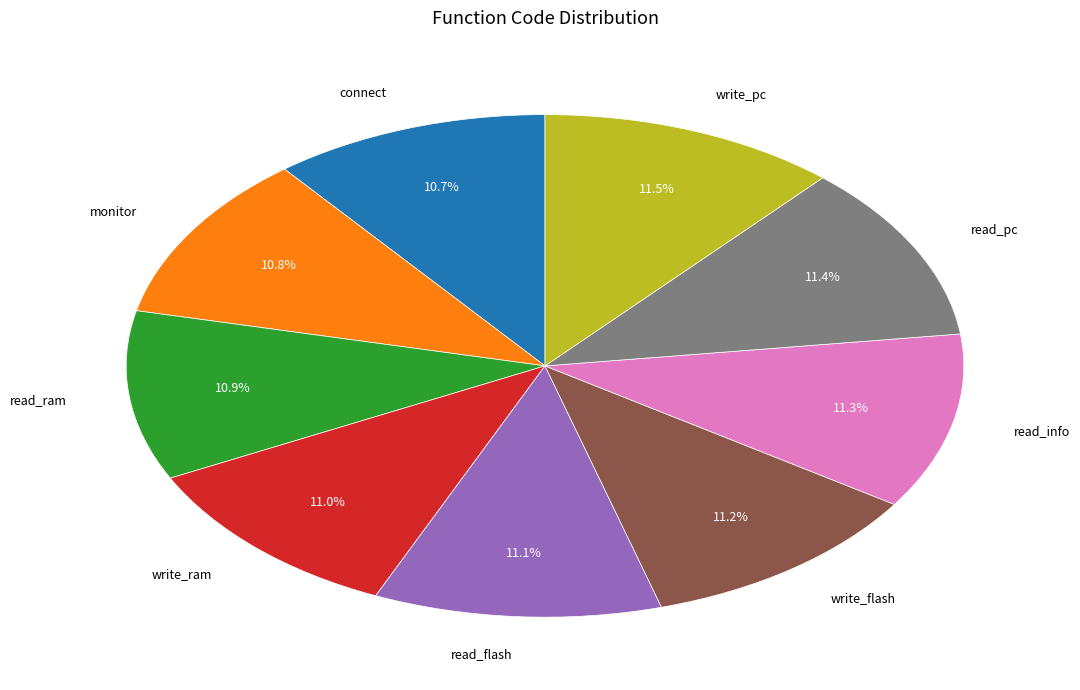

Is there any slice that represents more than half of the pie?

No